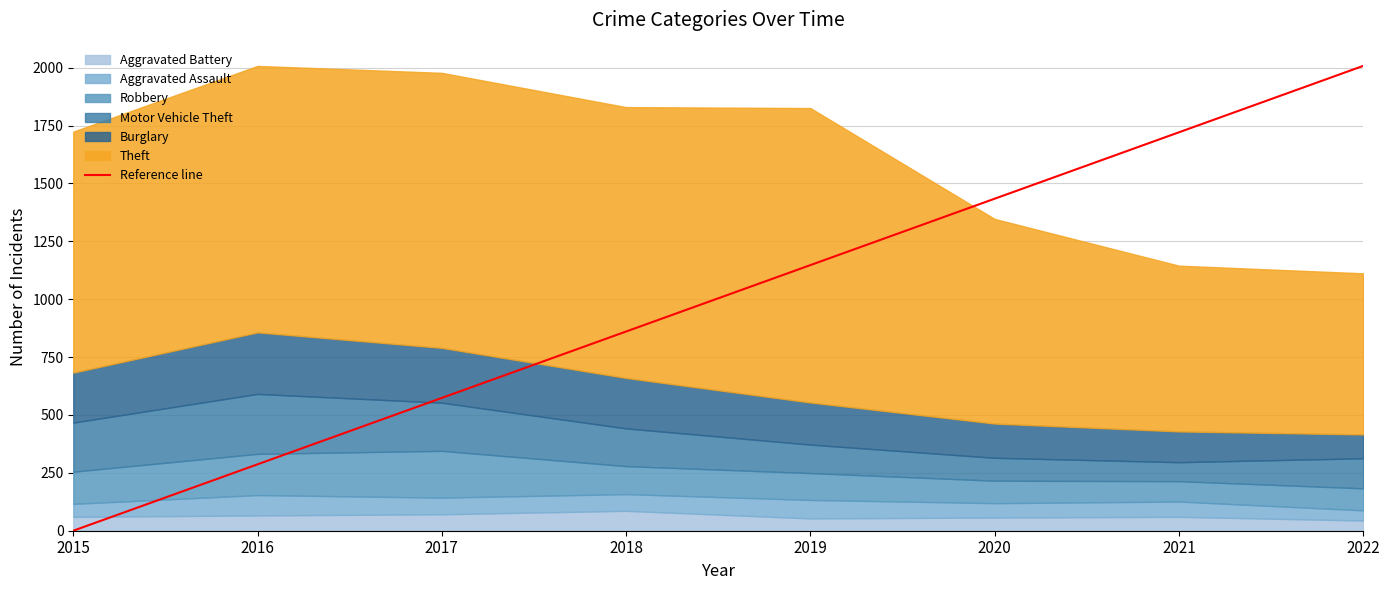

List the labels in order of value, largest first.

2022, 2021, 2020, 2019, 2018, 2017, 2016, 2015